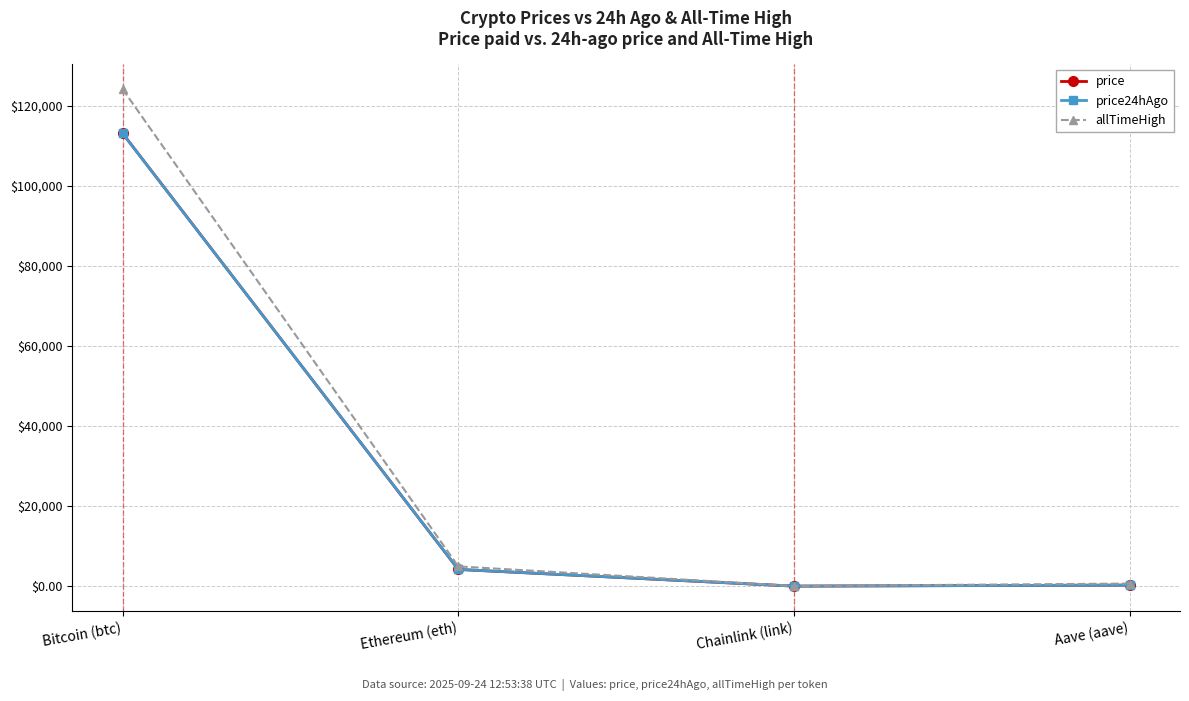

What is the spread (max minus min) of values at Bitcoin (btc)?

11070.0